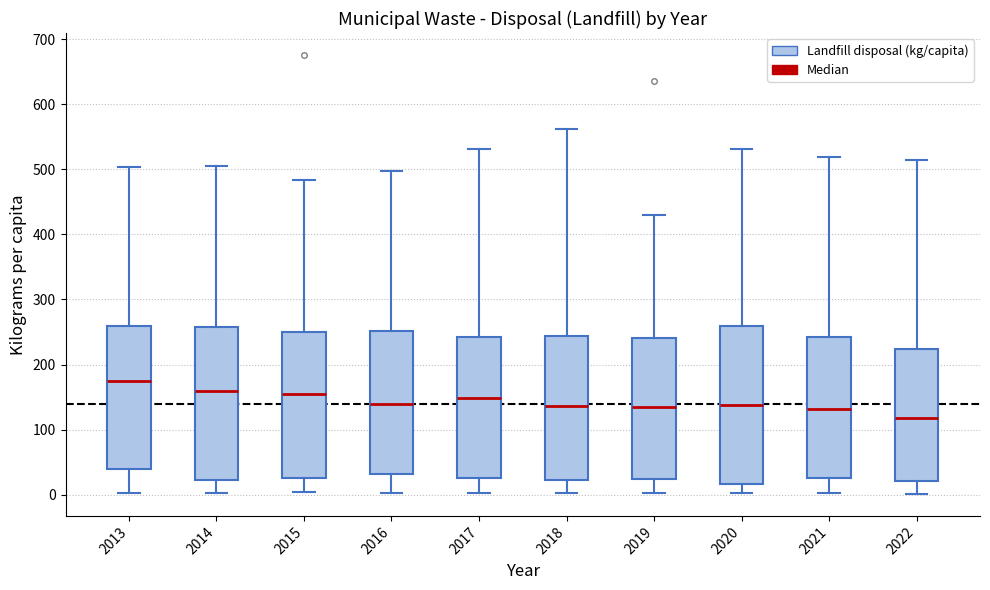

Reading left to right, transcribe this box plot: for each box, give where its median line is, the range the box spans, and where its two whiskers end, as read against the y-axis. The values are not printed on the chart, so give them approximately, as read against the axis.

2013: median 180, box 40 to 260, whiskers 0 to 500
2014: median 160, box 20 to 260, whiskers 0 to 510
2015: median 160, box 30 to 250, whiskers 0 to 480
2016: median 140, box 30 to 250, whiskers 0 to 500
2017: median 150, box 30 to 240, whiskers 0 to 530
2018: median 140, box 20 to 240, whiskers 0 to 560
2019: median 130, box 20 to 240, whiskers 0 to 430
2020: median 140, box 20 to 260, whiskers 0 to 530
2021: median 130, box 30 to 240, whiskers 0 to 520
2022: median 120, box 20 to 220, whiskers 0 to 520